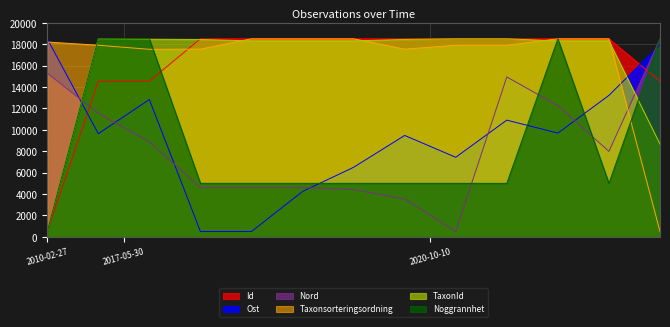

What is the lowest value of the Taxonsorteringsordning series?

500.0